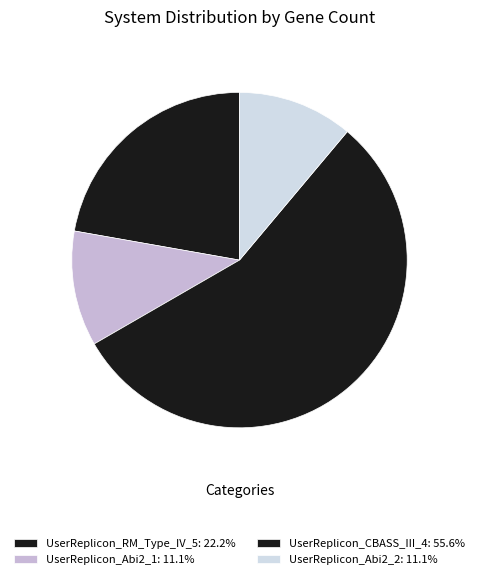

What is the ratio of the value at UserReplicon_RM_Type_IV_5 to the value at UserReplicon_CBASS_III_4?

0.4